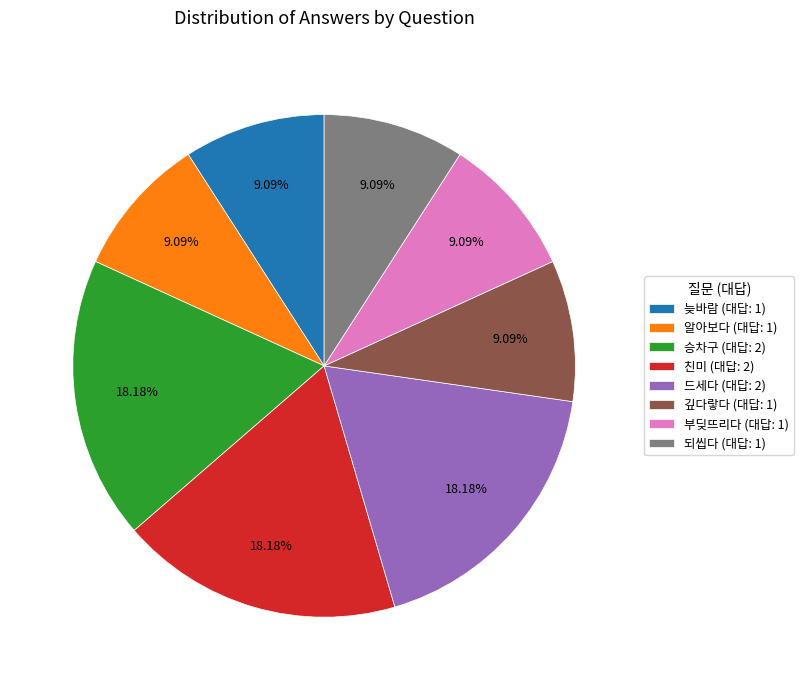

Is there a majority slice in this chart?

No